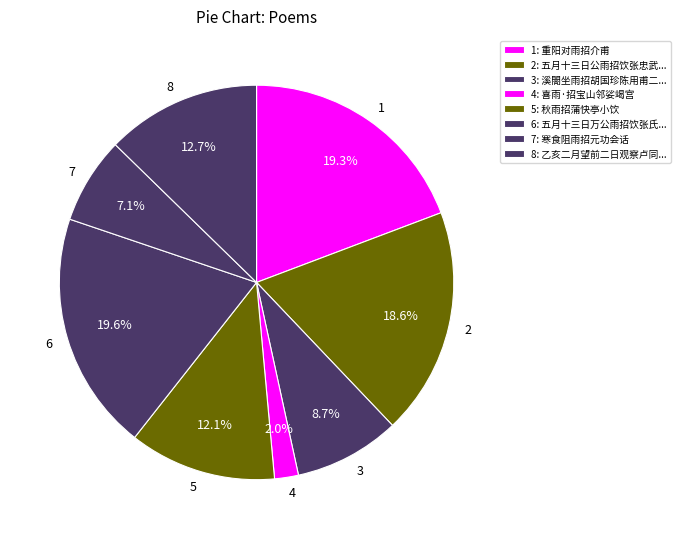

How many segments does this pie chart have?

8